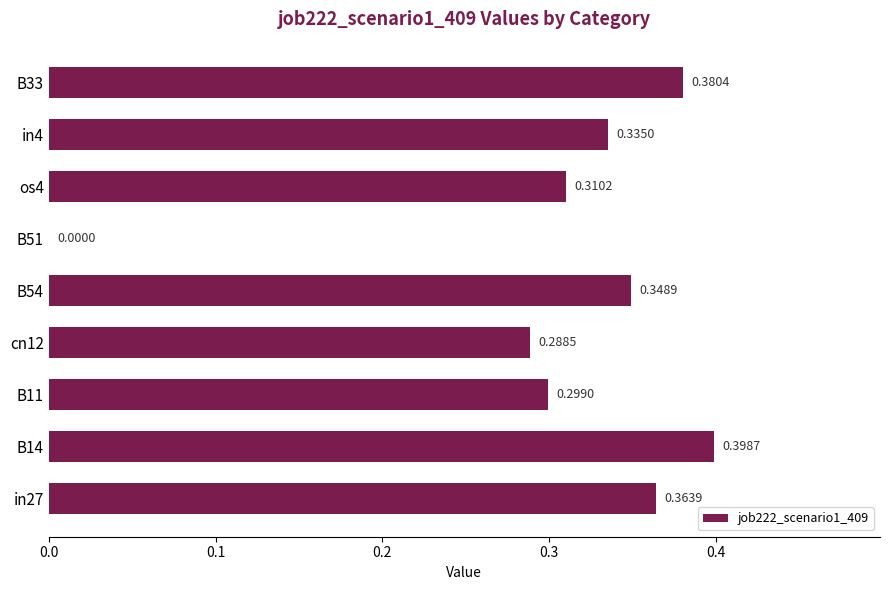

Which has a higher value, cn12 or in27?

in27